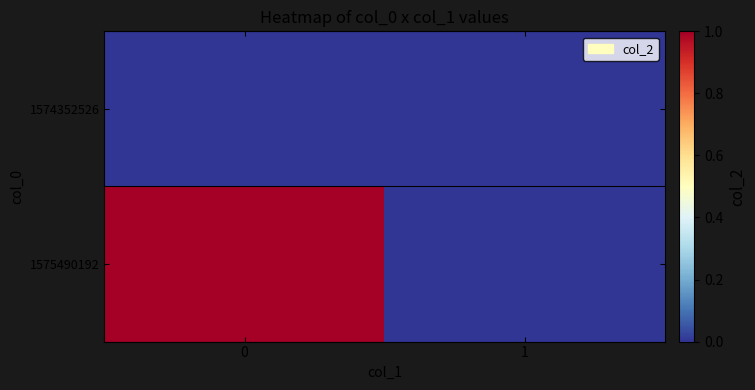

Reading left to right, extract all data points from this chart.

1574352526: 0=0	1=0
1575490192: 0=1	1=0